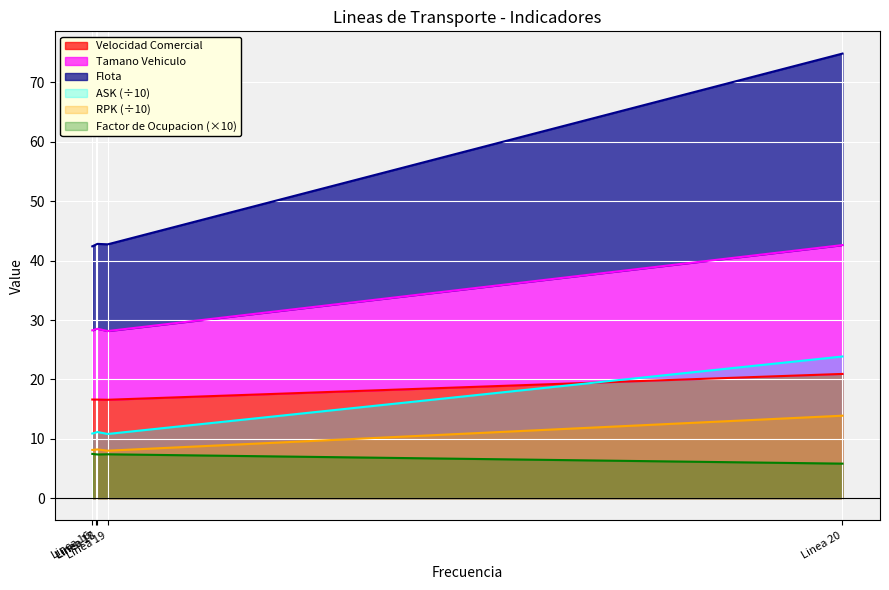

In Factor de Ocupacion, how many points are lower than both neighbors (excluding endpoints)?

1